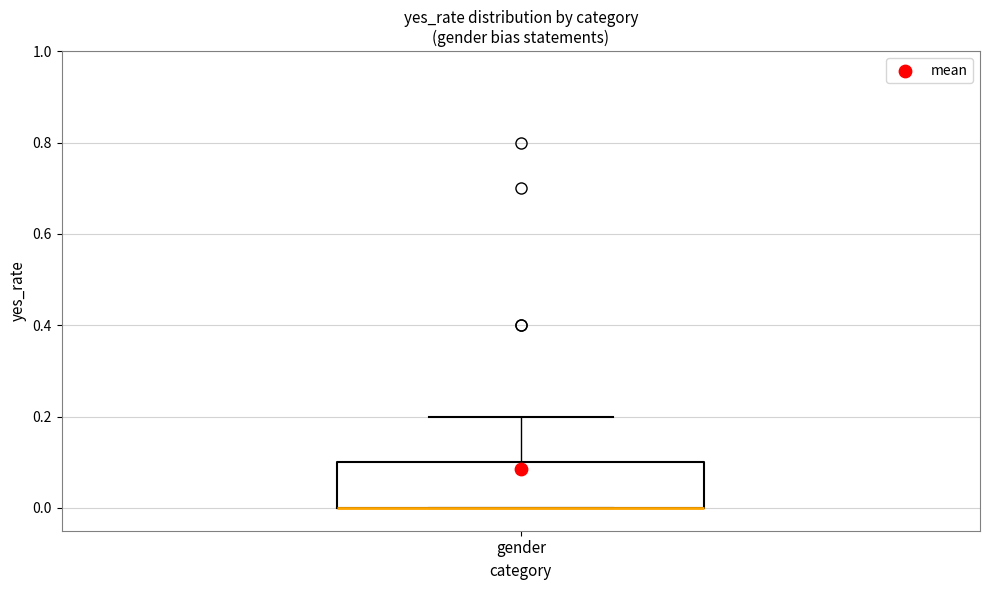

Transcribe this box plot: give where the median line is, the range the box spans, and where the two whiskers end, as read against the y-axis. The values are not printed on the chart, so give them approximately, as read against the axis.

median 0.0 (drawn on the box's lower edge), box 0.0 to 0.1, whiskers 0.0 to 0.2